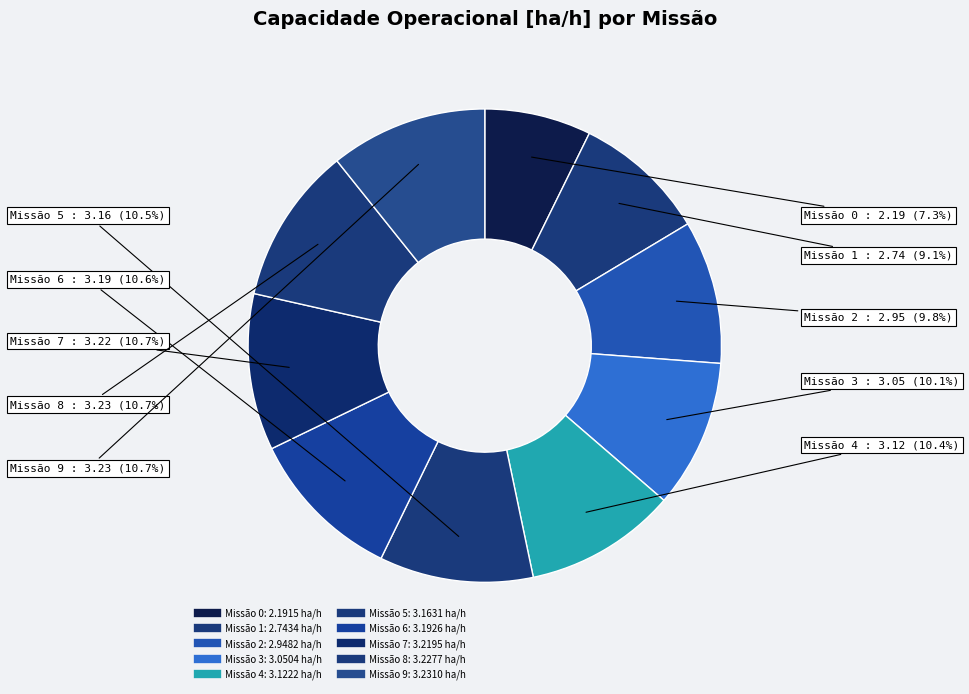

Which slice is the largest?

9